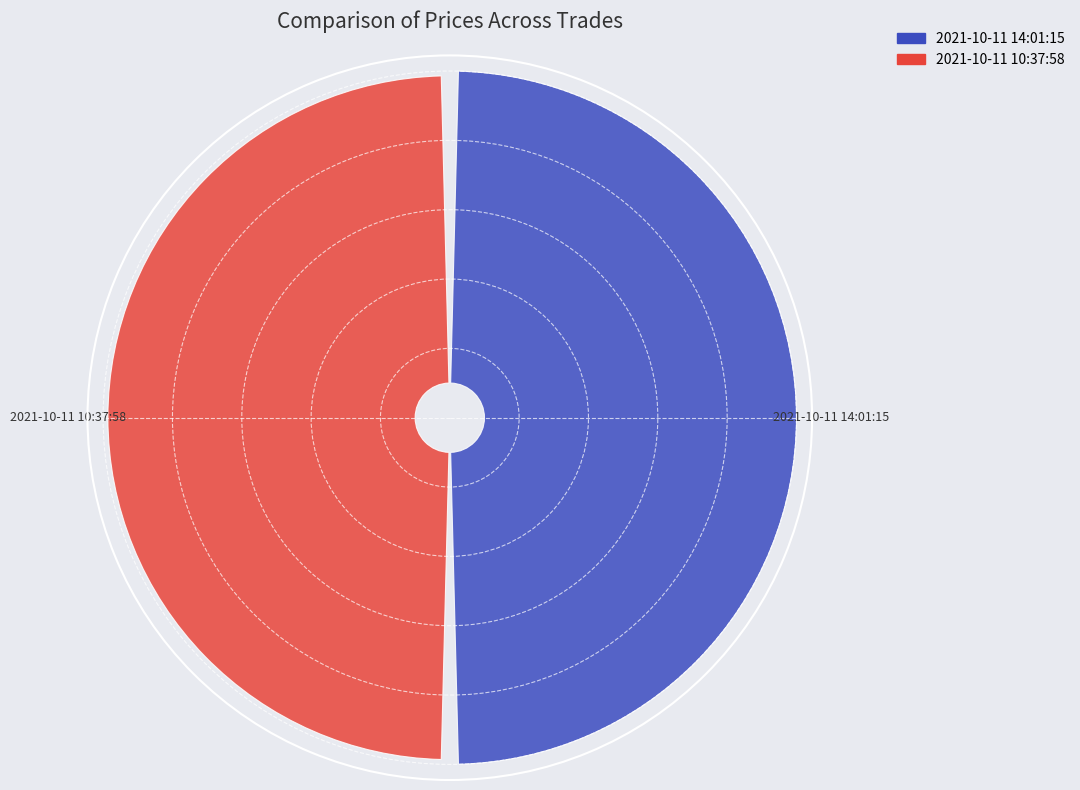

Which slice is the largest?

2021-10-11 14:01:15